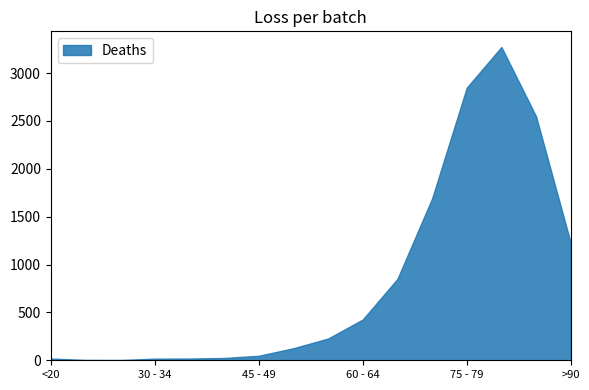

What is the difference between the maximum and minimum values?

3270